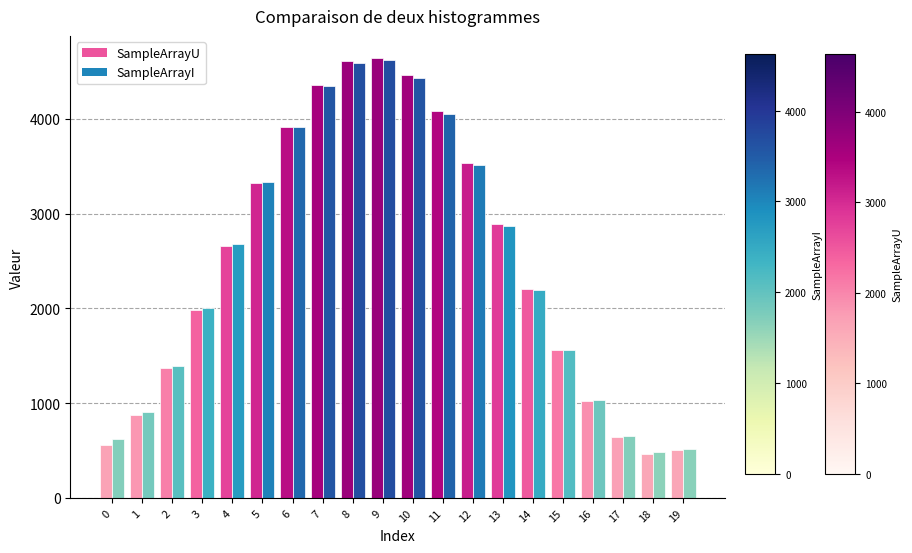

Reading right to left, transcribe all the data shown in this chart.

SampleArrayU: 505	465	644	1024	1564	2209	2889	3534	4077	4460	4642	4605	4352	3910	3327	2661	1985	1369	876	560
SampleArrayI: 519	485	652	1029	1558	2195	2869	3510	4051	4434	4624	4587	4346	3912	3335	2678	2008	1395	902	623